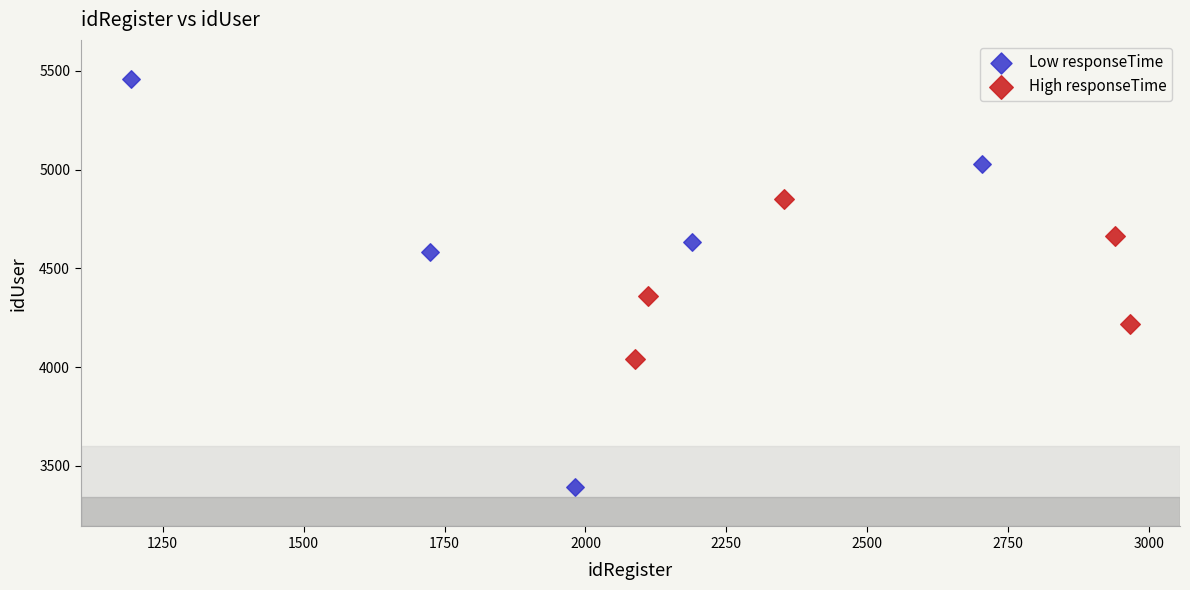

Which series reaches the minimum Y coordinate?

Low responseTime